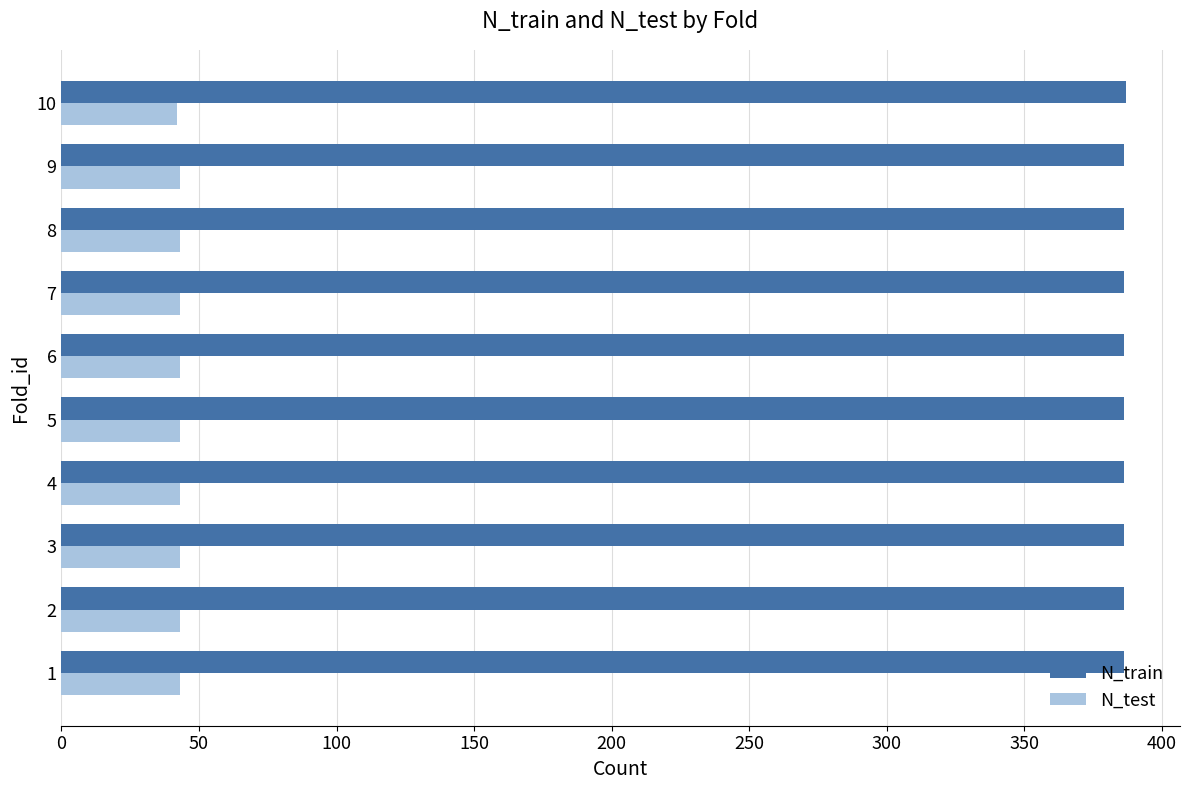

What is the spread (max minus min) of values at 10?

345